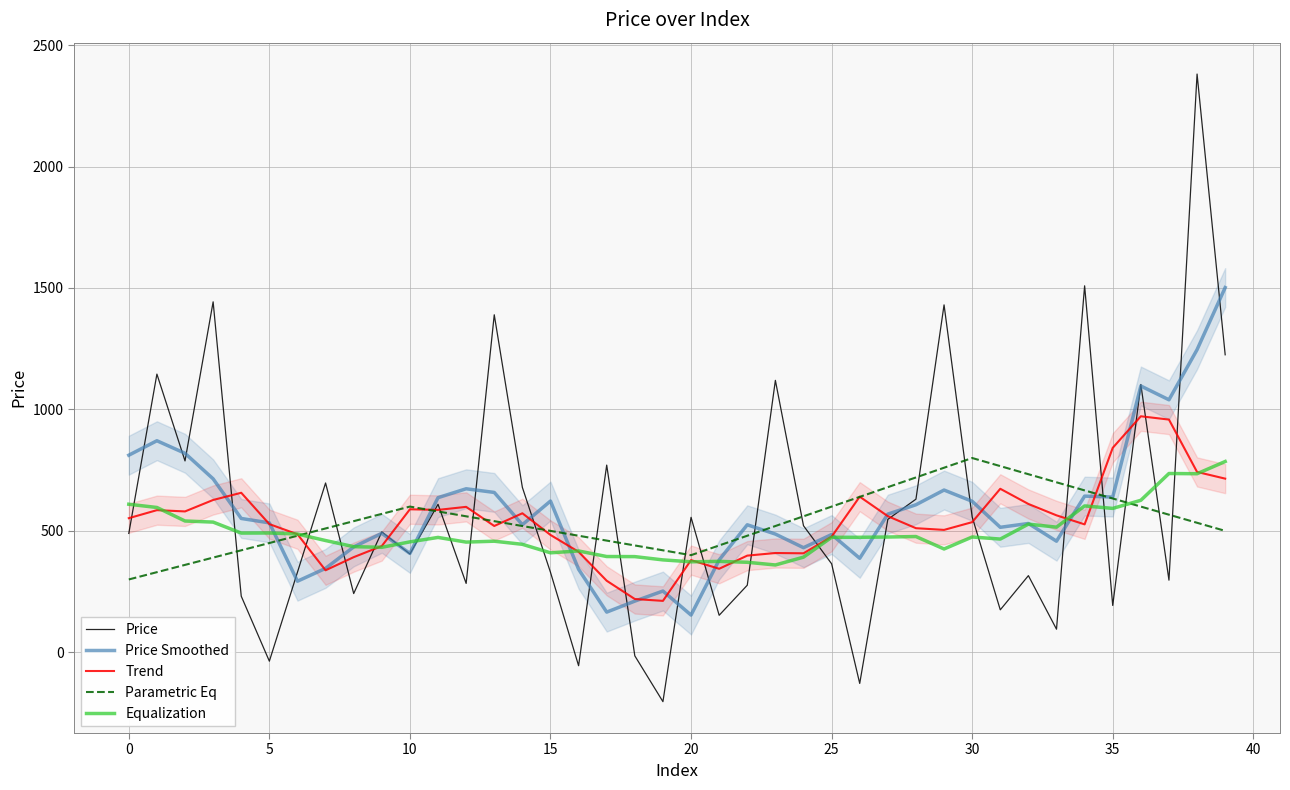

At which label is Price closest to 1088?

36